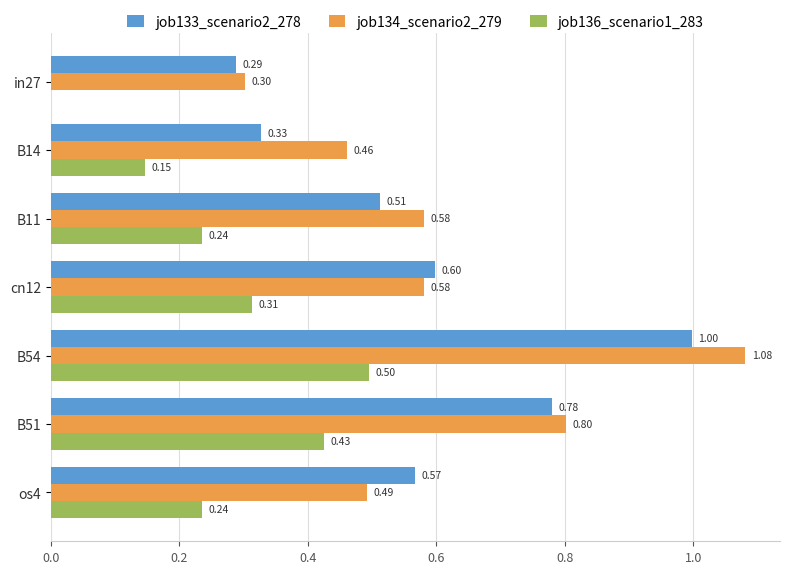

Which series changed the most between in27 and B54?

job134_scenario2_279